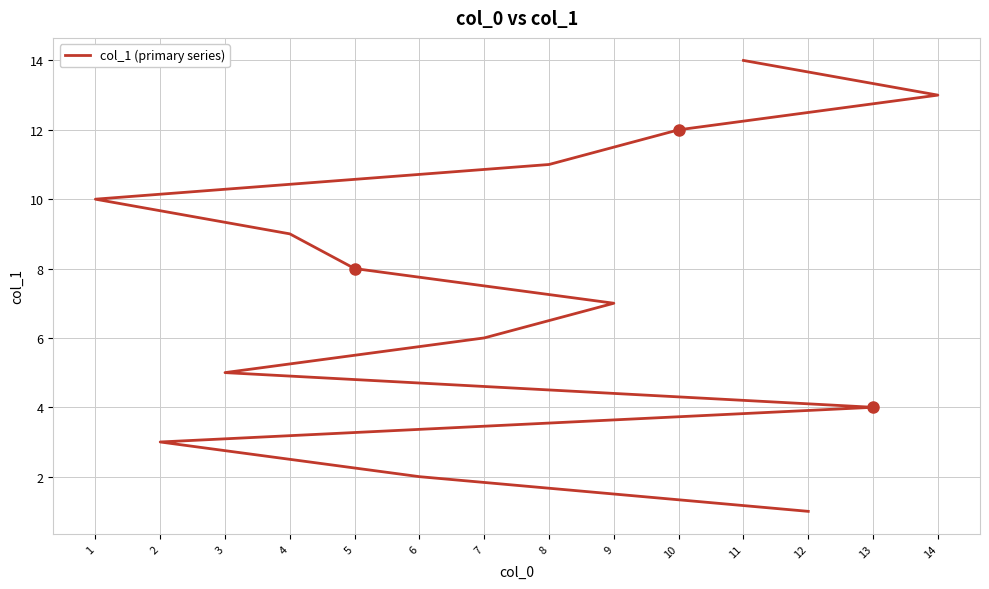

What is the approximate value at 8, to the nearest 5?

10